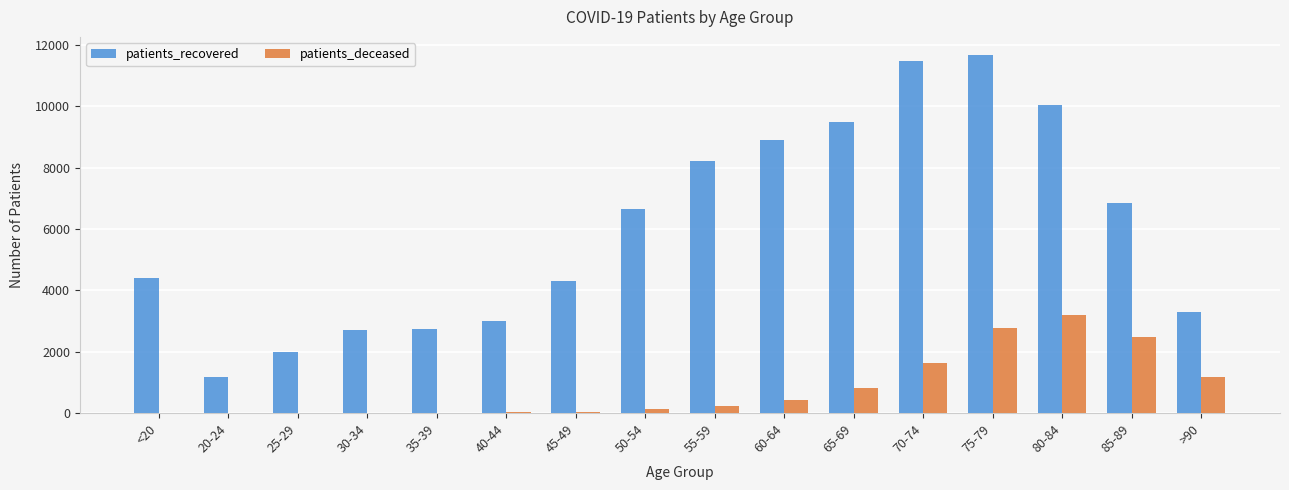

Where is patients_deceased nearest to the value 1599?

70-74